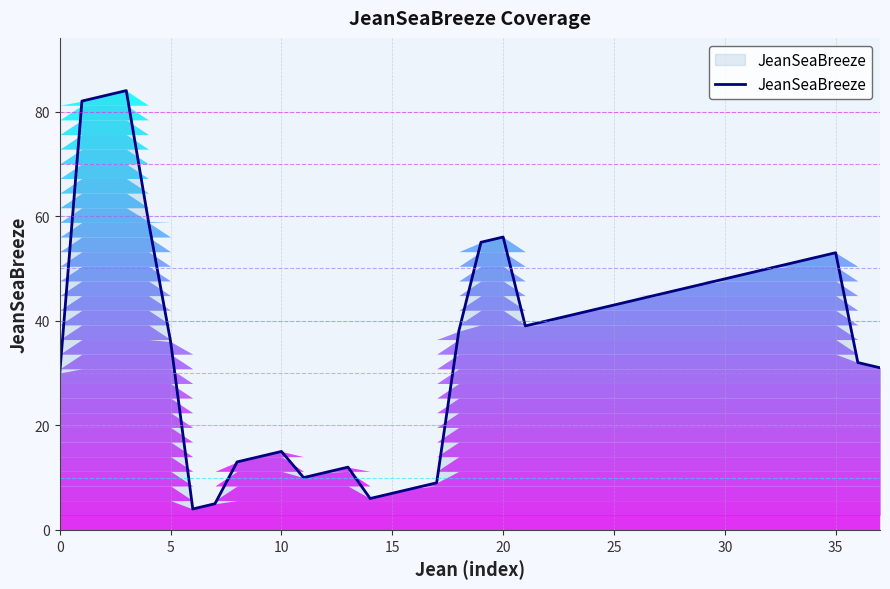

What is the sum of all values?

1390